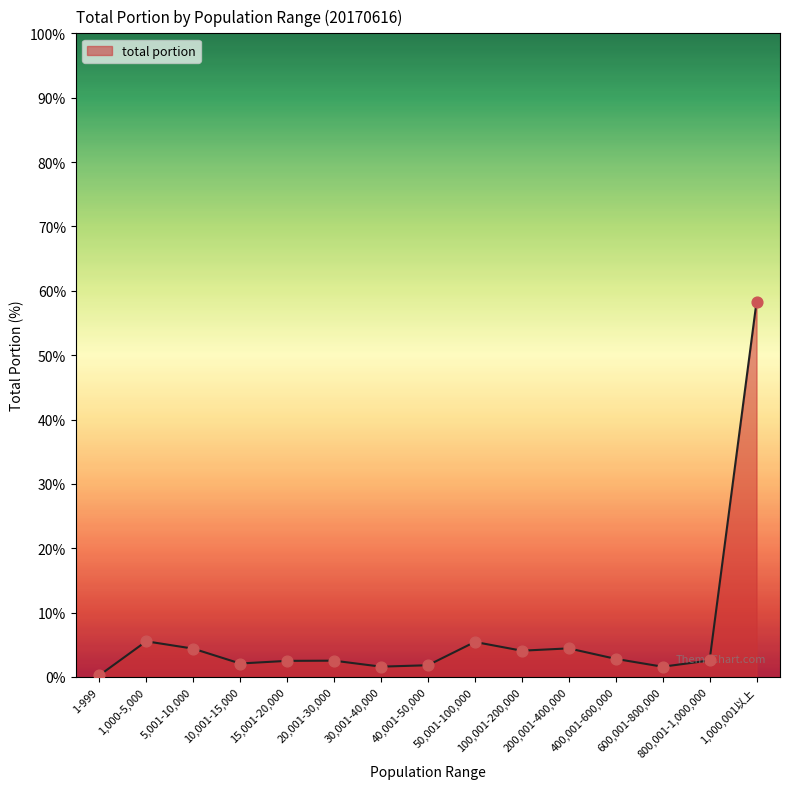

Between 1,000-5,000 and 800,001-1,000,000, which is larger?

1,000-5,000